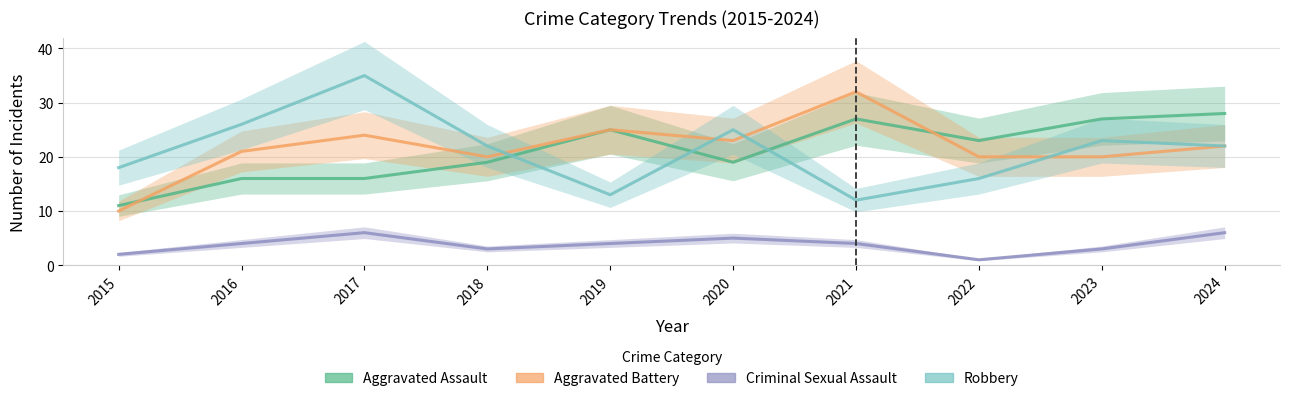

How many interior local peaks does the Aggravated Battery series have?

3